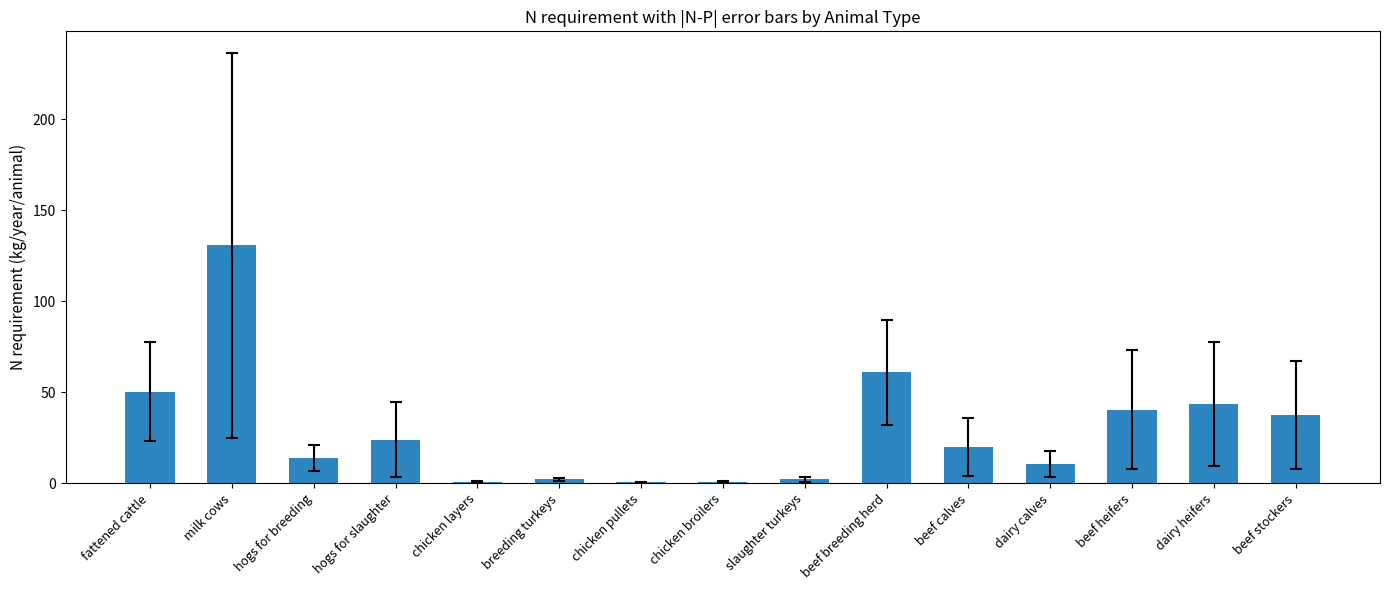

At which category does the chart reach its peak across all series?

milk cows